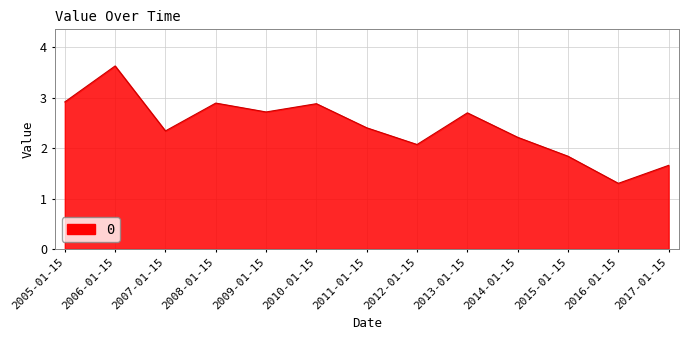

What is the sum of the values at 2011-01-15 and 2017-01-15?

4.1